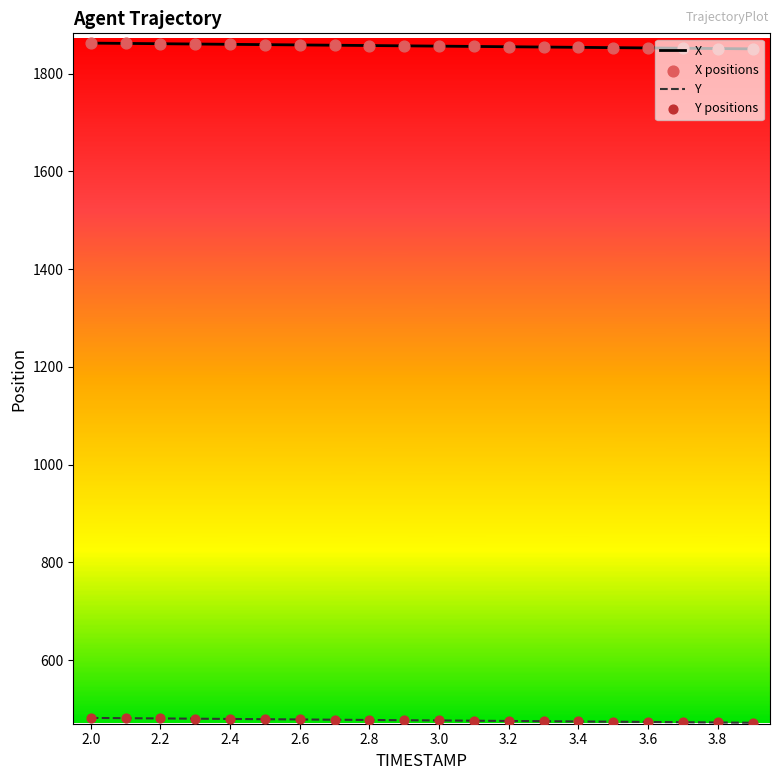

What is the highest value of the X series?

1862.5